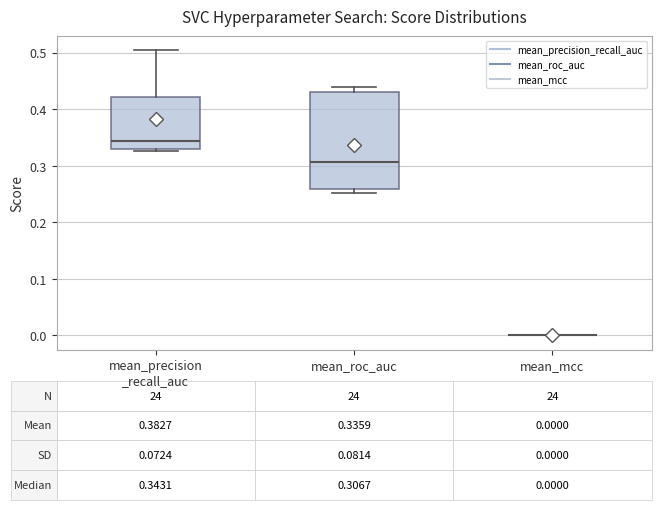

Which box is the tallest, from its lower edge to its upper edge?

mean_roc_auc